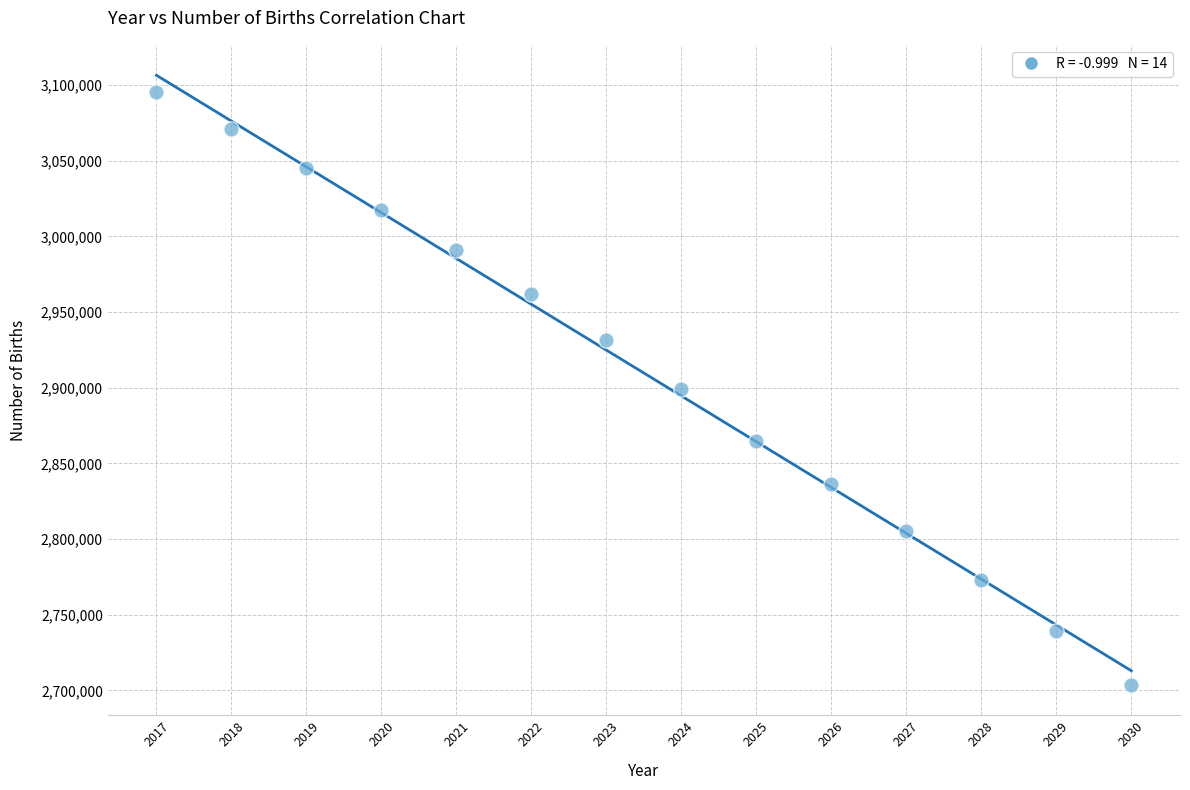

What is the range of X values (max minus min)?

13